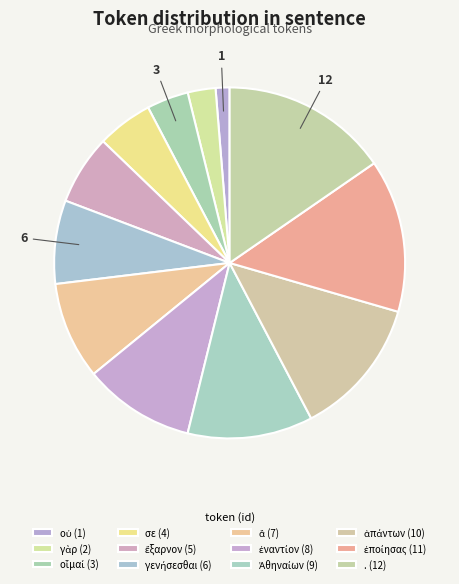

How many segments does this pie chart have?

12